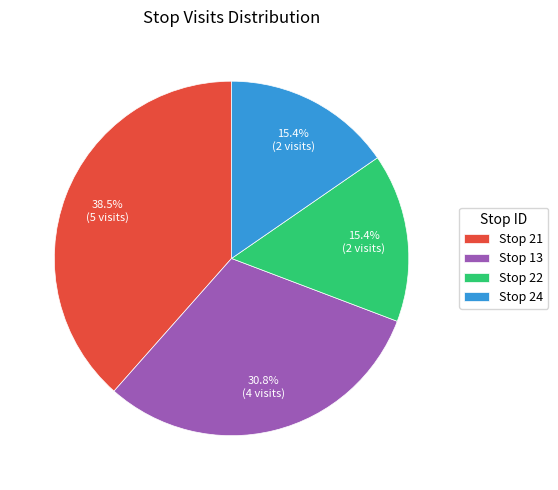

Is there a majority slice in this chart?

No